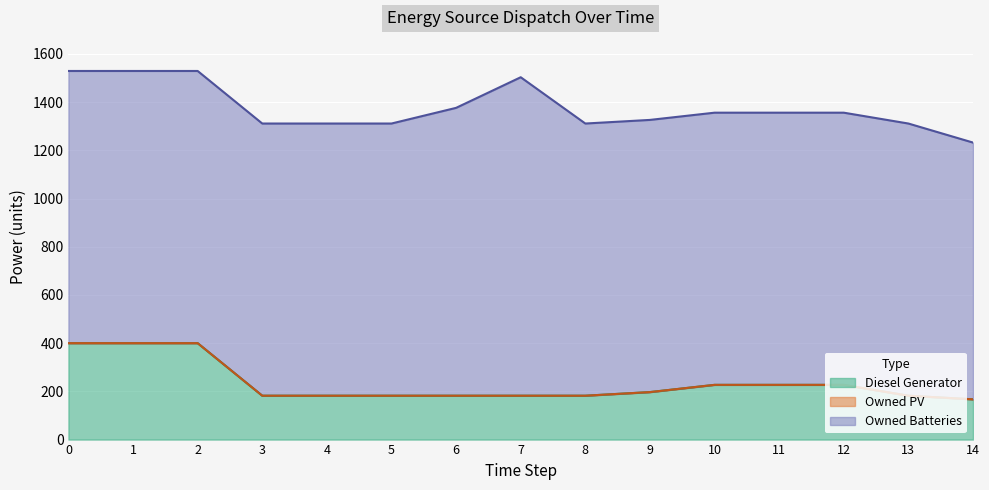

Rank the categories by Diesel Generator value from highest to lowest.

0, 1, 2, 10, 11, 12, 9, 3, 4, 5, 6, 7, 8, 13, 14